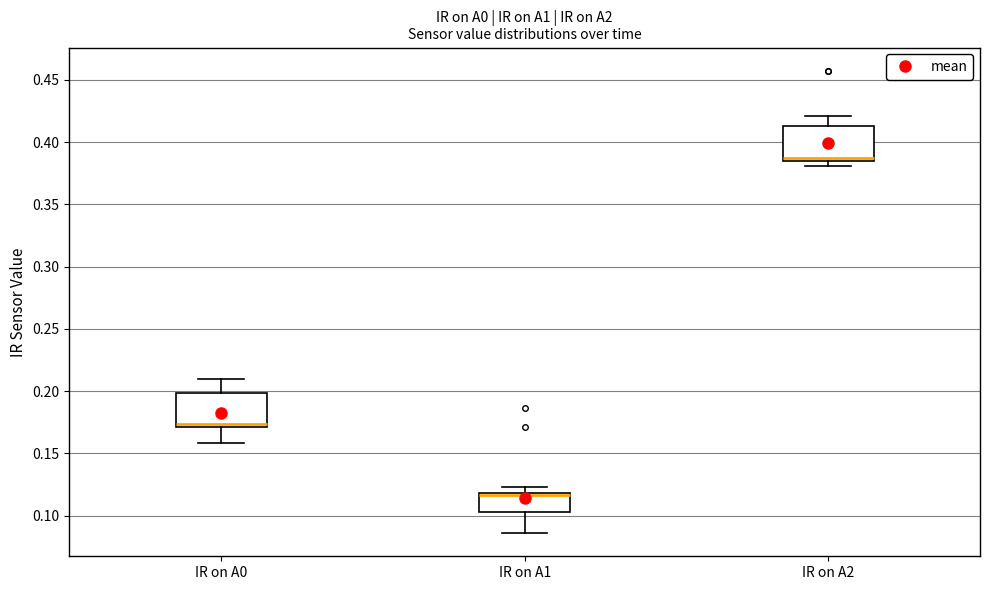

Which box's median line is the lowest?

IR on A1